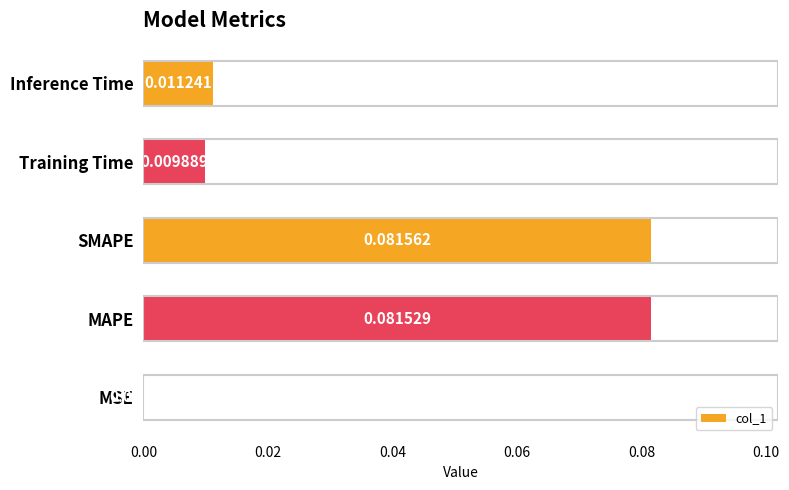

Where is the data nearest to the value 0?

MSE